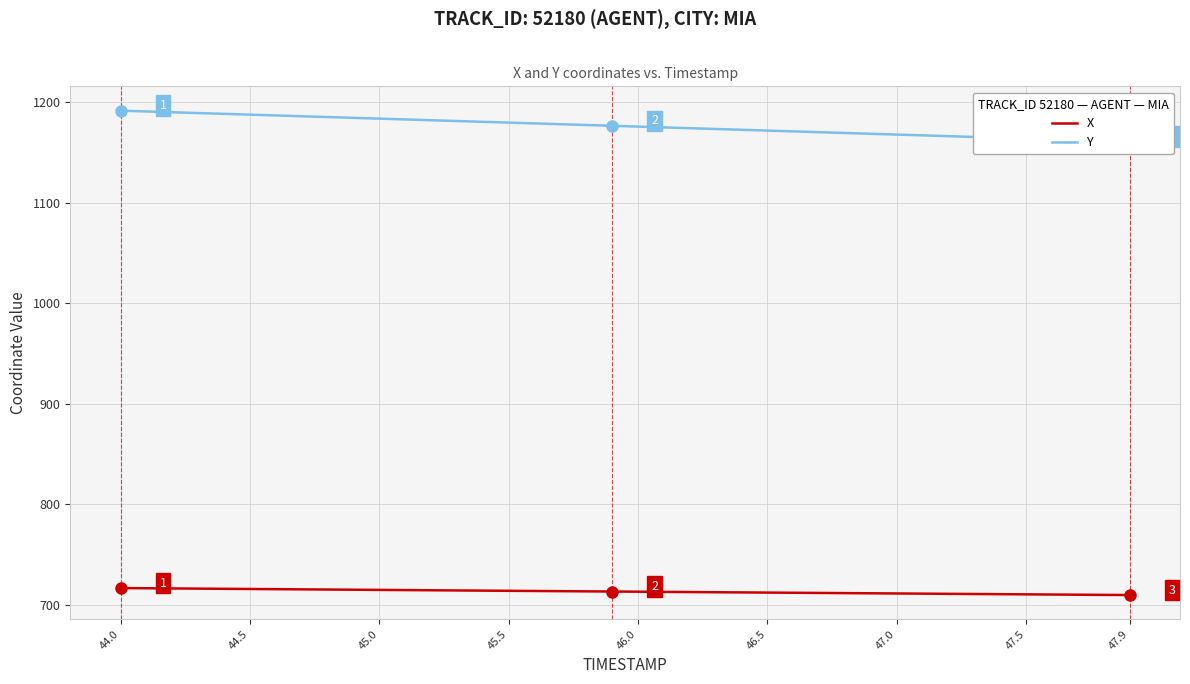

What is the average value of the X series?

713.1